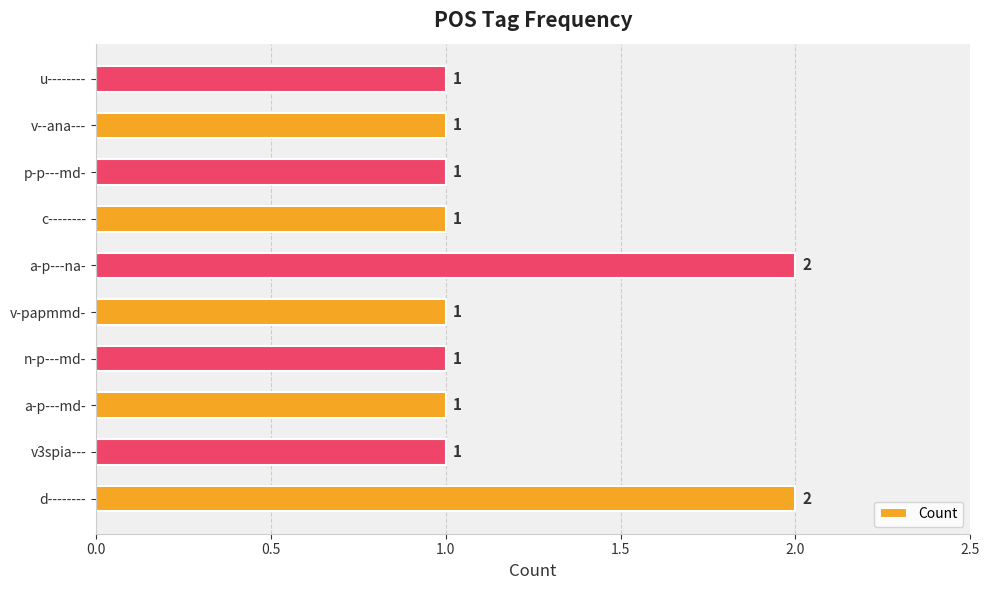

What is the ratio of the value at d-------- to the value at v--ana---?

2.0